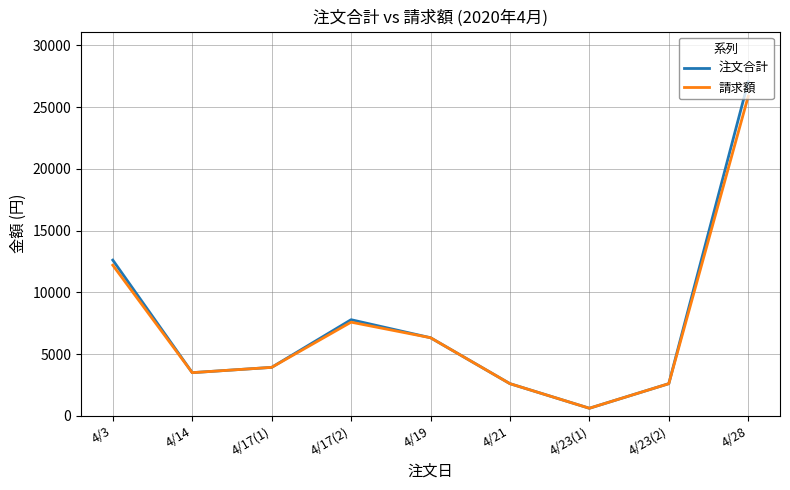

Is the value of 請求額 at 4/14 greater than the value of 注文合計 at 4/17(2)?

No